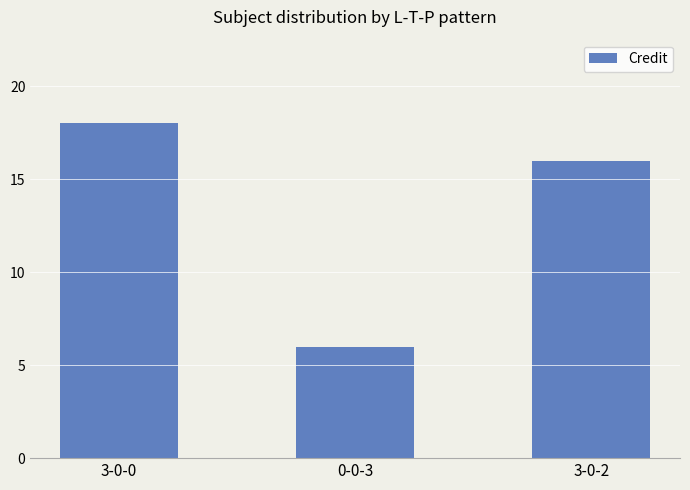

What is the average value?

13